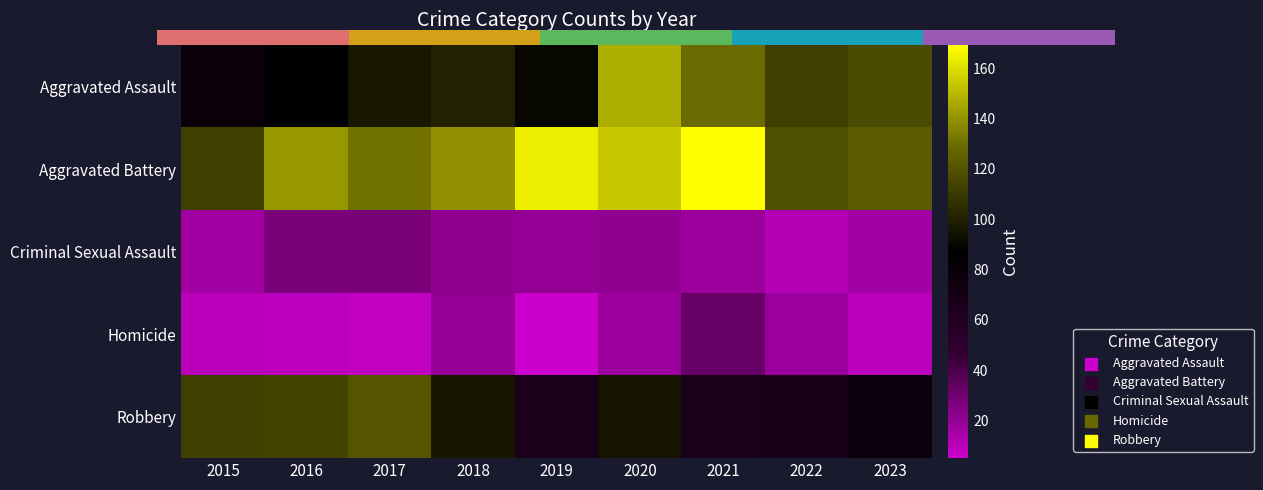

What is the approximate value of Robbery at 2021?

65